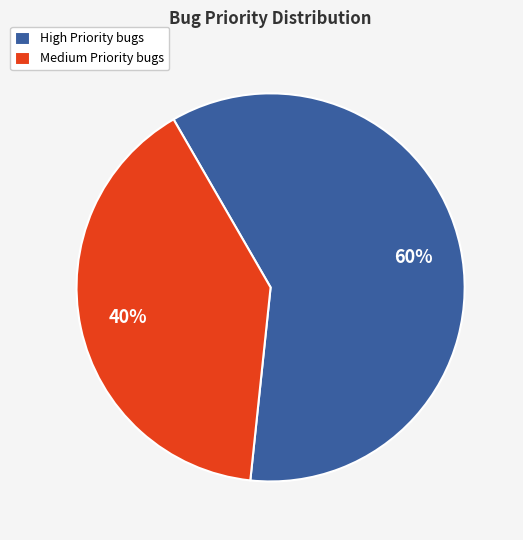

How many segments does this pie chart have?

2